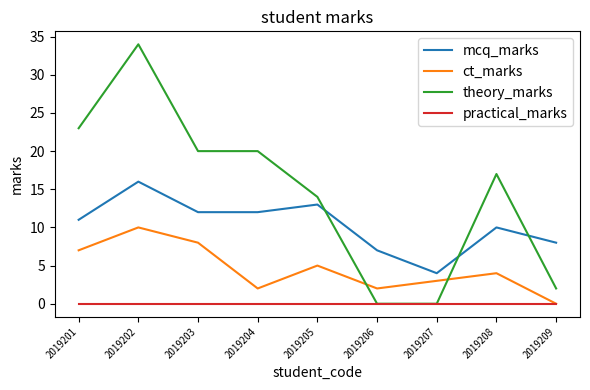

Which series has the largest range (max minus min)?

theory_marks